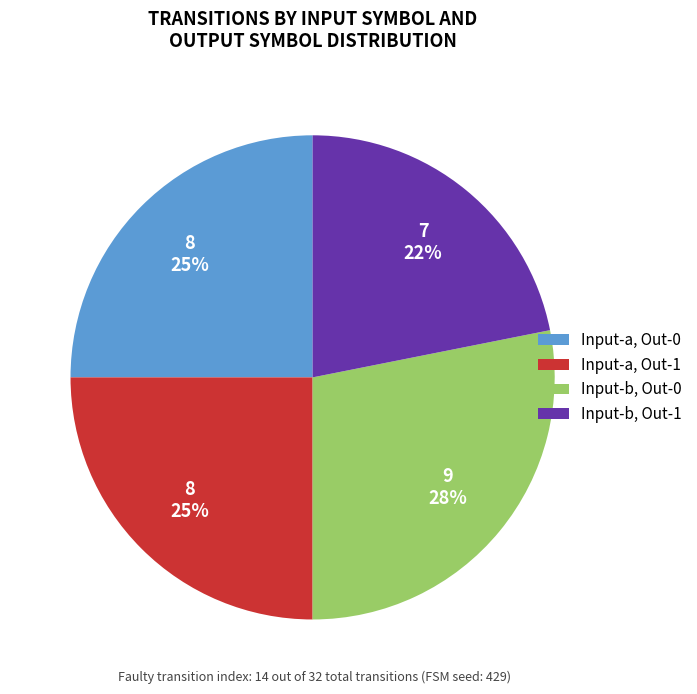

To the nearest percent, what portion does Input-a, Out-1 represent?

25%